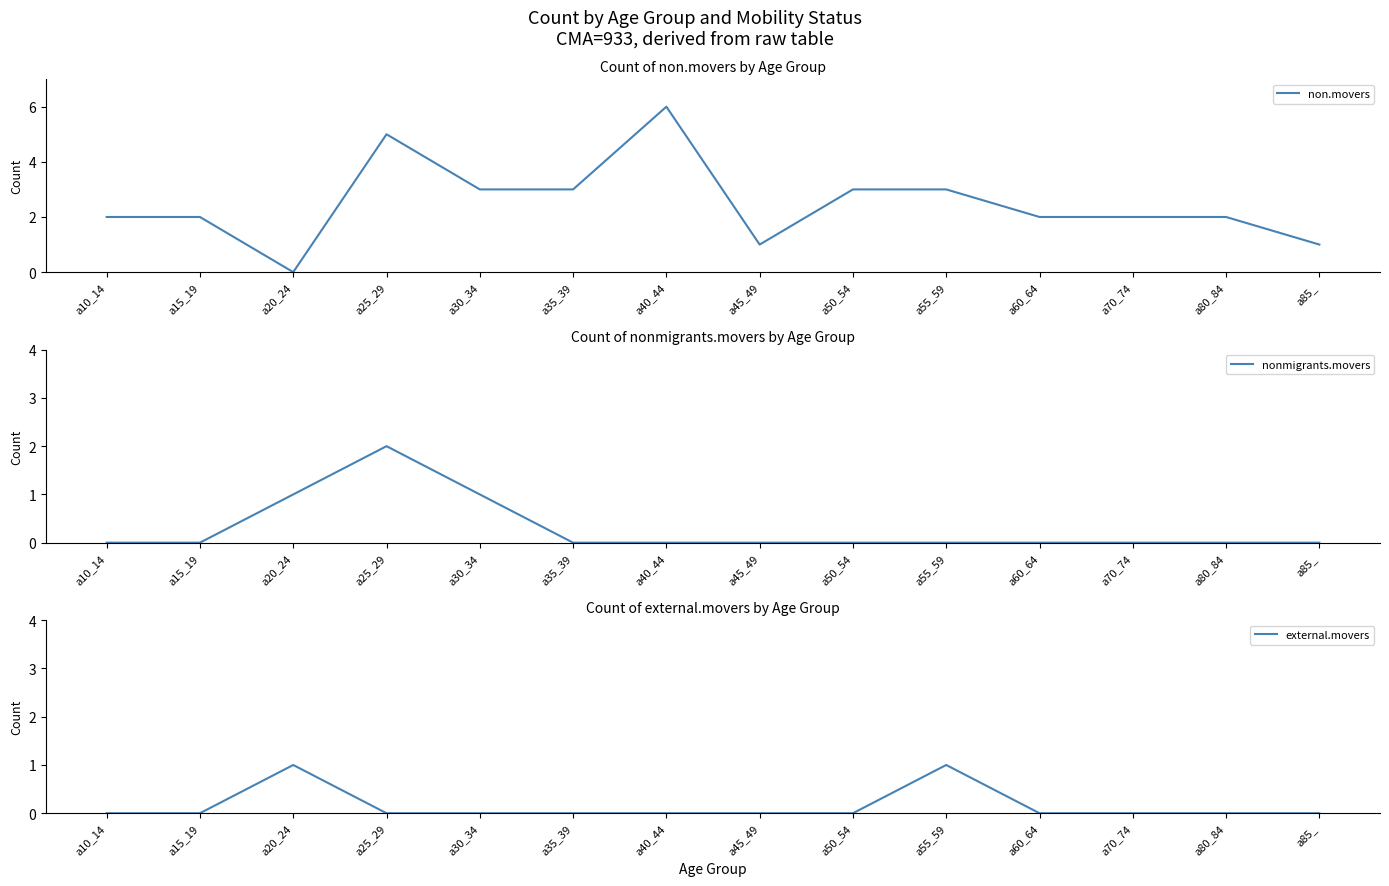

Rank the series at a50_54 from highest to lowest value.

non.movers, nonmigrants.movers, external.movers